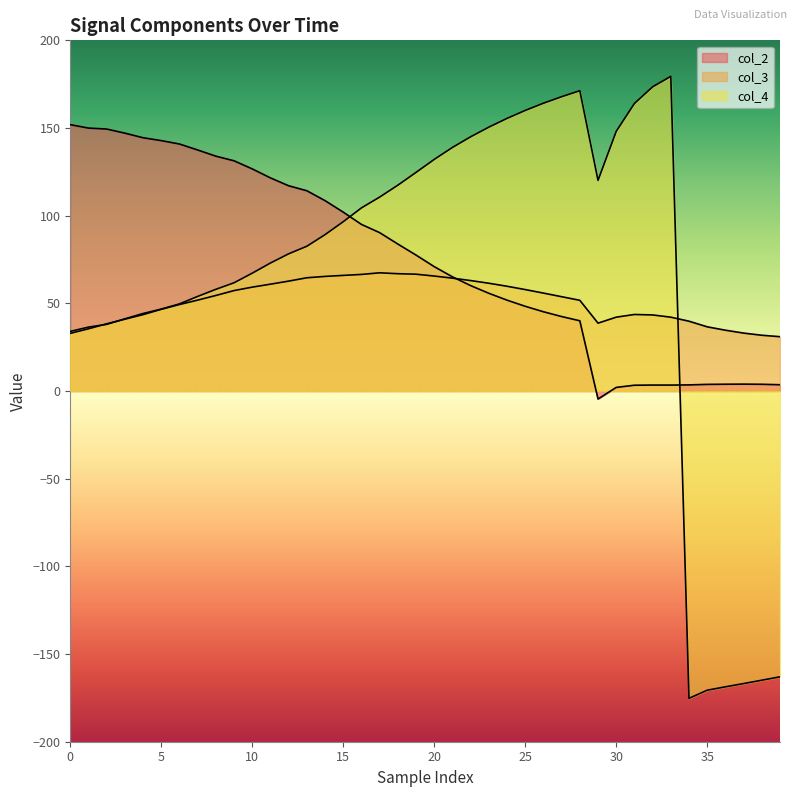

The value of col_4 at 26 is 263.0. True or false?

False